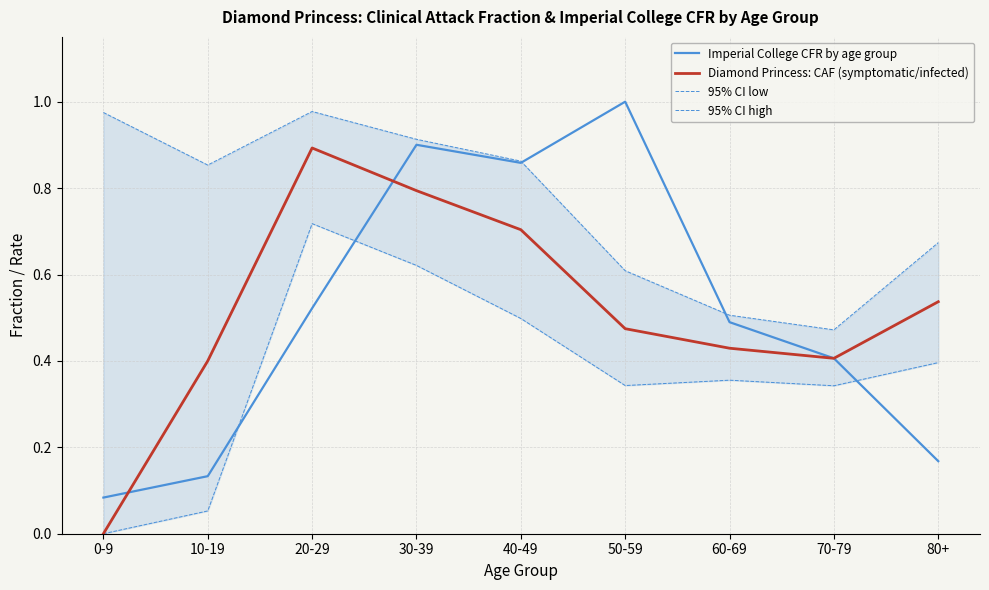

What is the sum of all 95% CI low values?

3.3